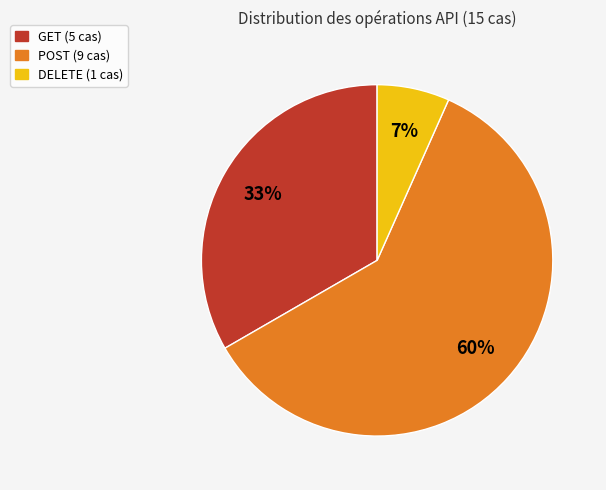

To the nearest percent, what is the average slice percentage?

33%